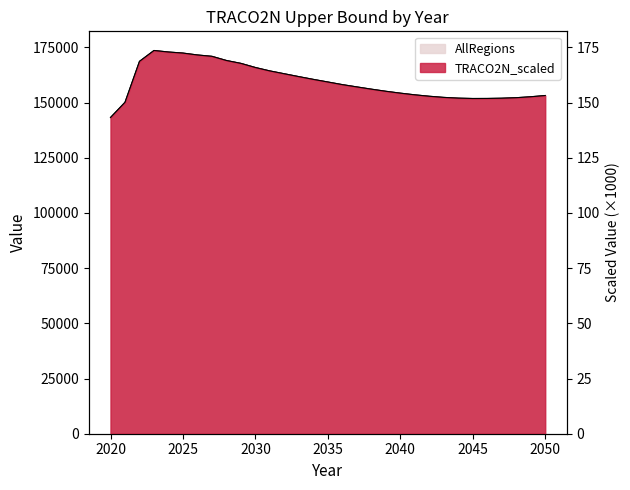

What is the value of the AllRegions point at the 22nd from the left?

153486.3